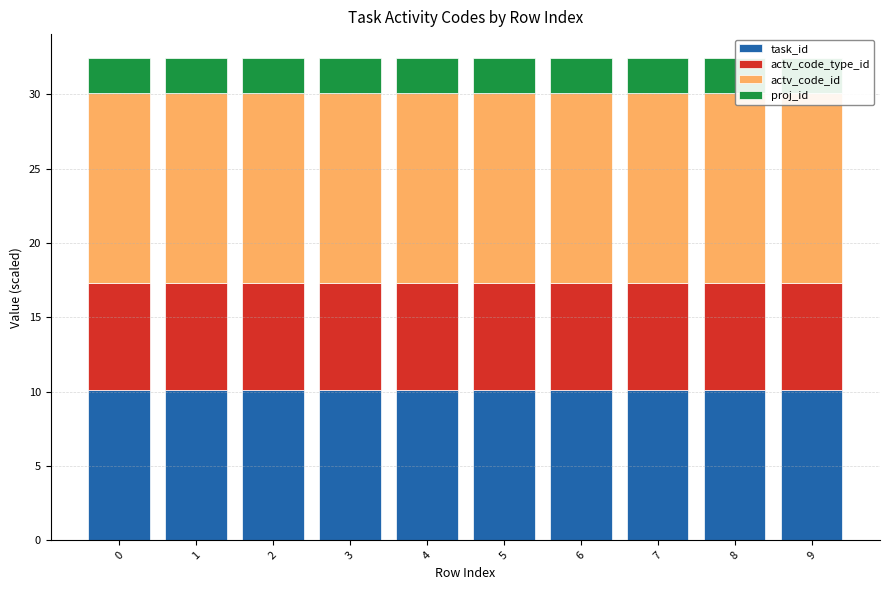

What is the sum of the task_id values at 1 and 7?

20.2